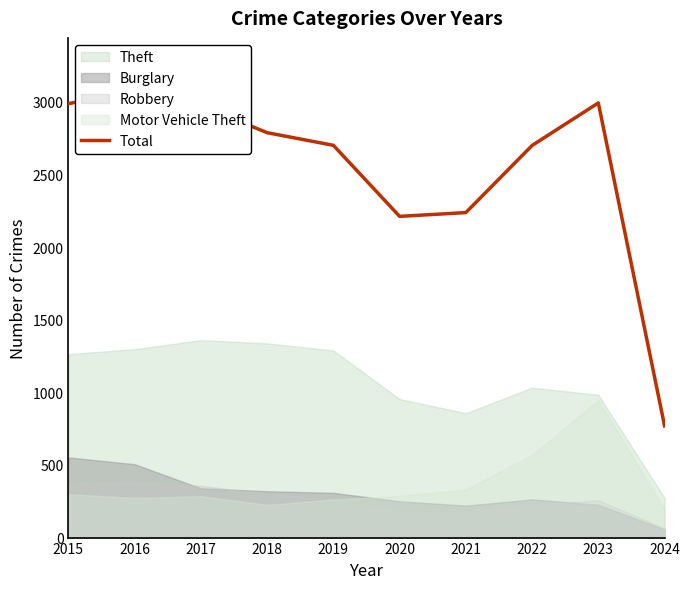

What is the value of the 9th point from the left?

2992